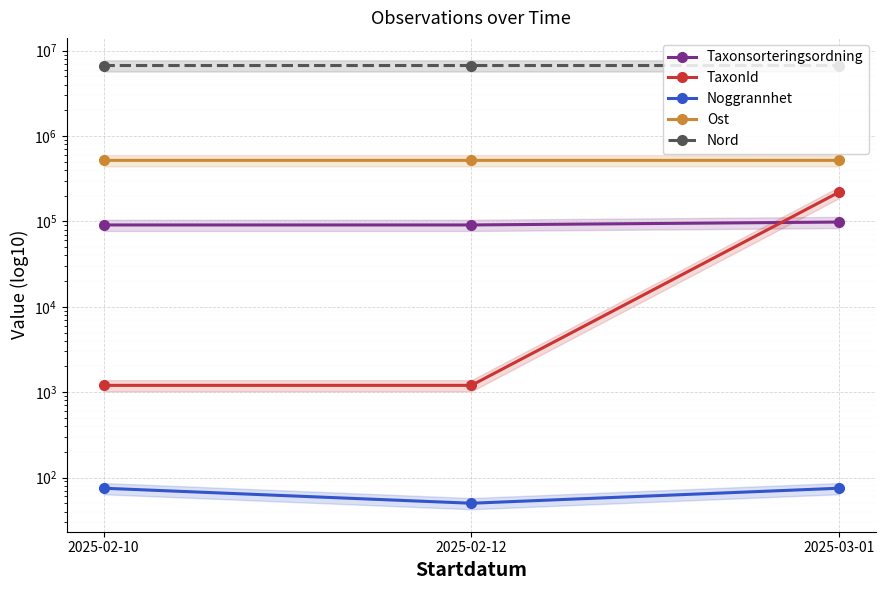

What is the sum of the TaxonId values at 2025-02-12 and 2025-02-10?

2404